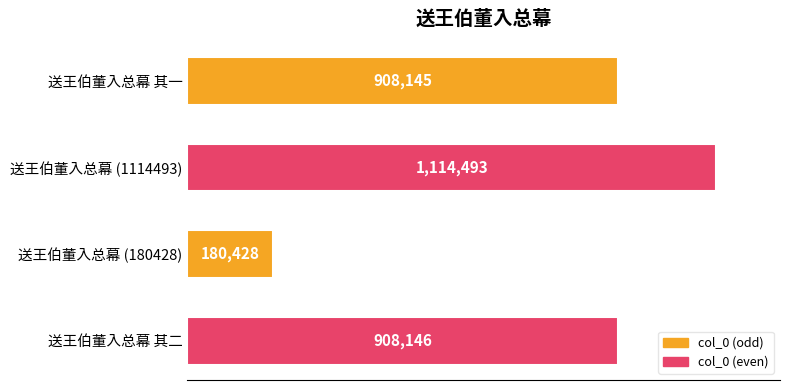

Which category has the highest value across all series?

送王伯董入总幕 (1114493)